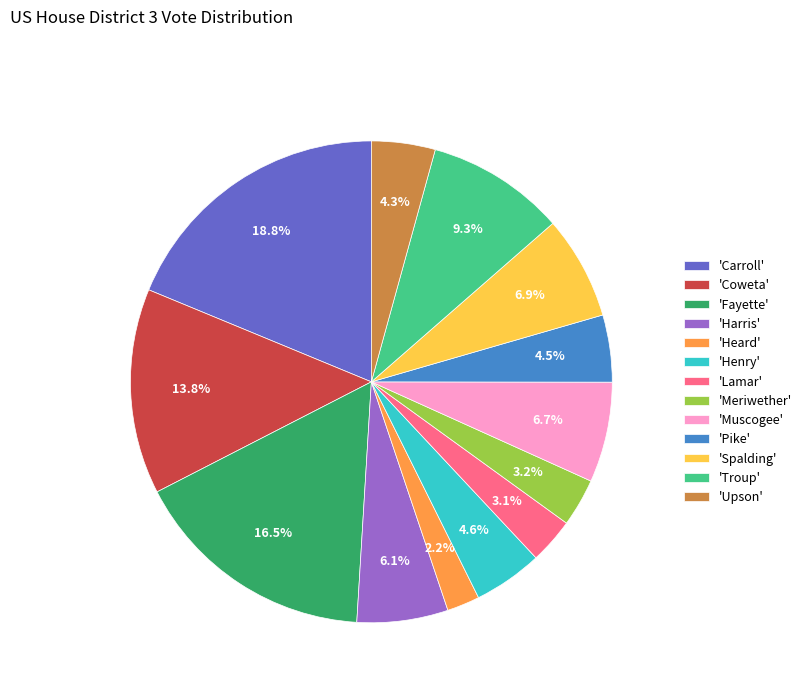

Approximately how many times larger is the value at 'Muscogee' compared to 'Spalding'?

1.0